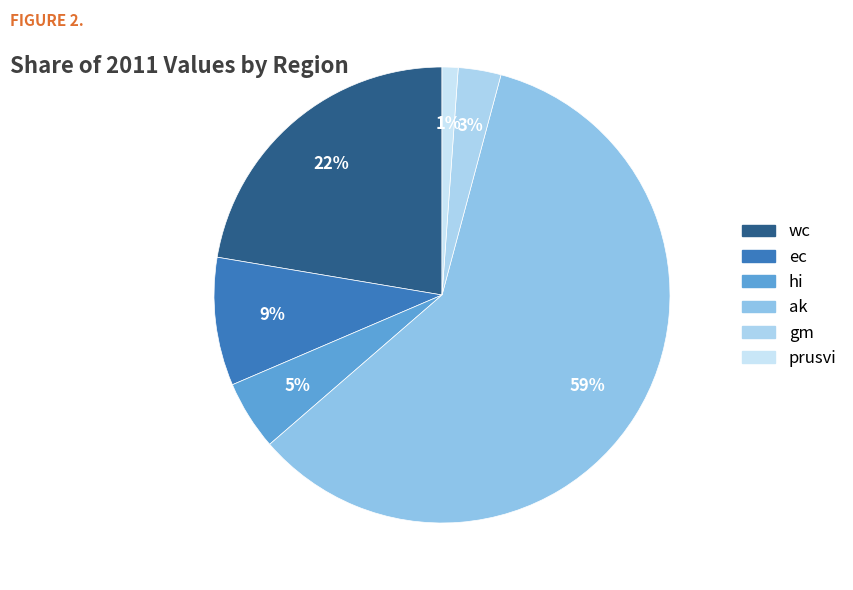

How many slices are in this pie chart?

6